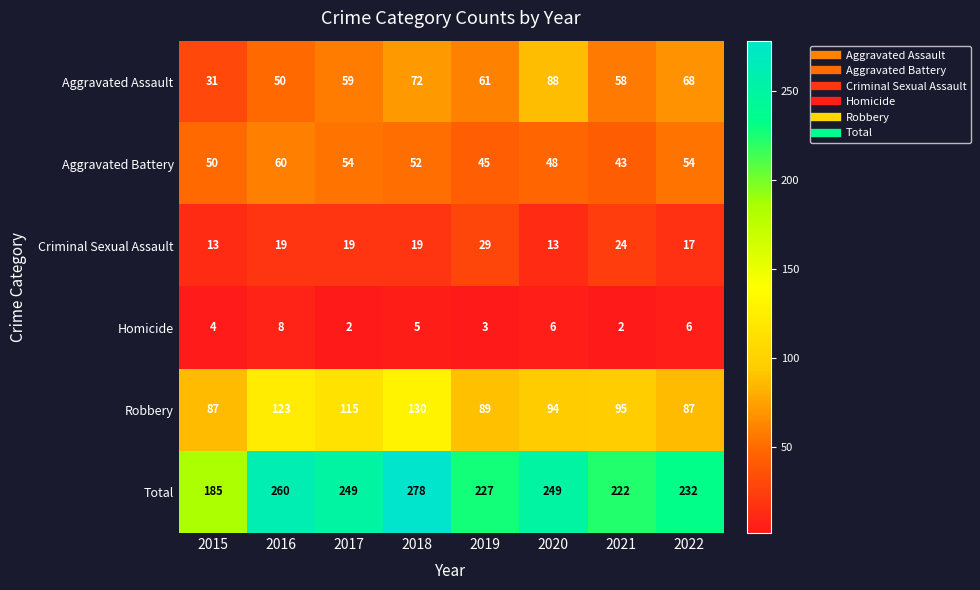

Count the number of data series in this chart.

6